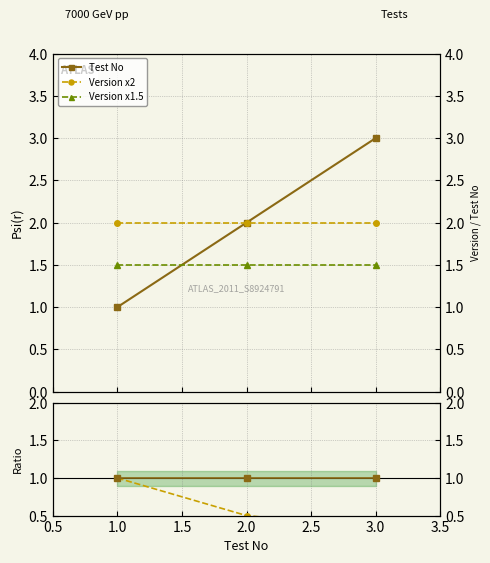

How many lines are shown in the chart?

5